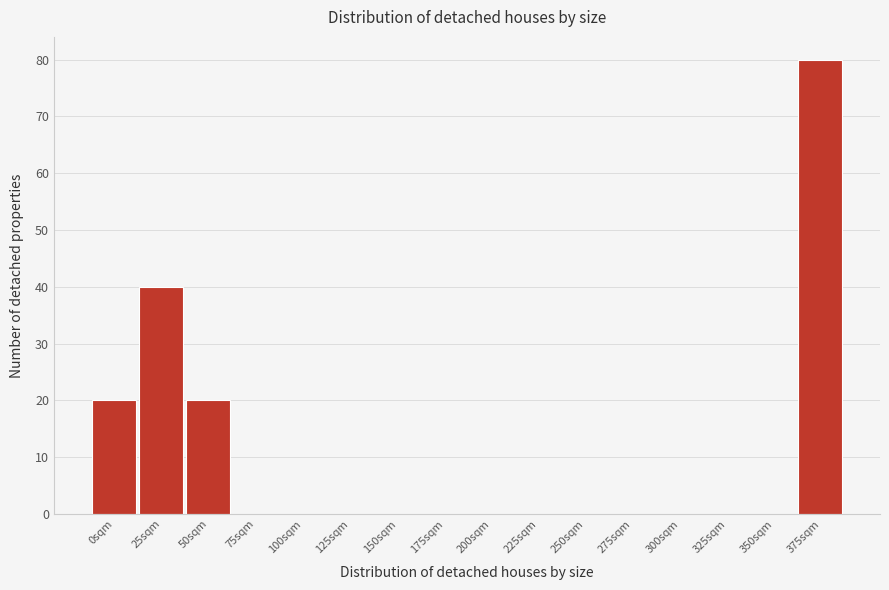

Reading right to left, extract all data points from this chart.

375sqm=80	350sqm=0	325sqm=0	300sqm=0	275sqm=0	250sqm=0	225sqm=0	200sqm=0	175sqm=0	150sqm=0	125sqm=0	100sqm=0	75sqm=0	50sqm=20	25sqm=40	0sqm=20